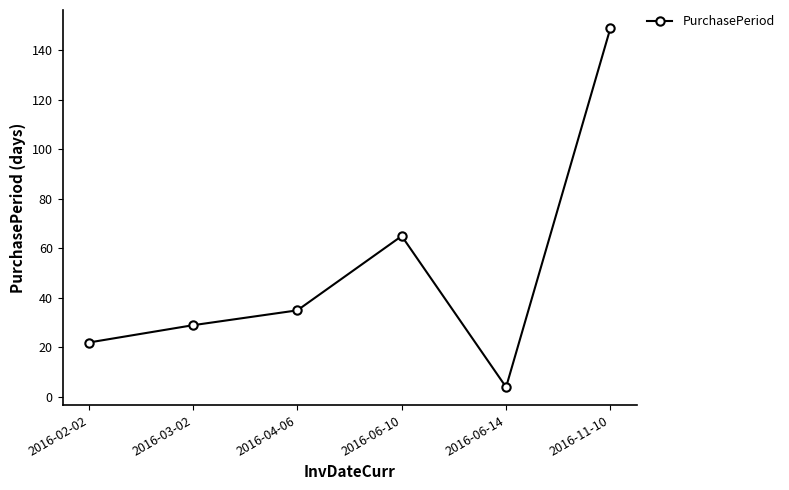

How many points are higher than both their immediate neighbors (excluding endpoints)?

1